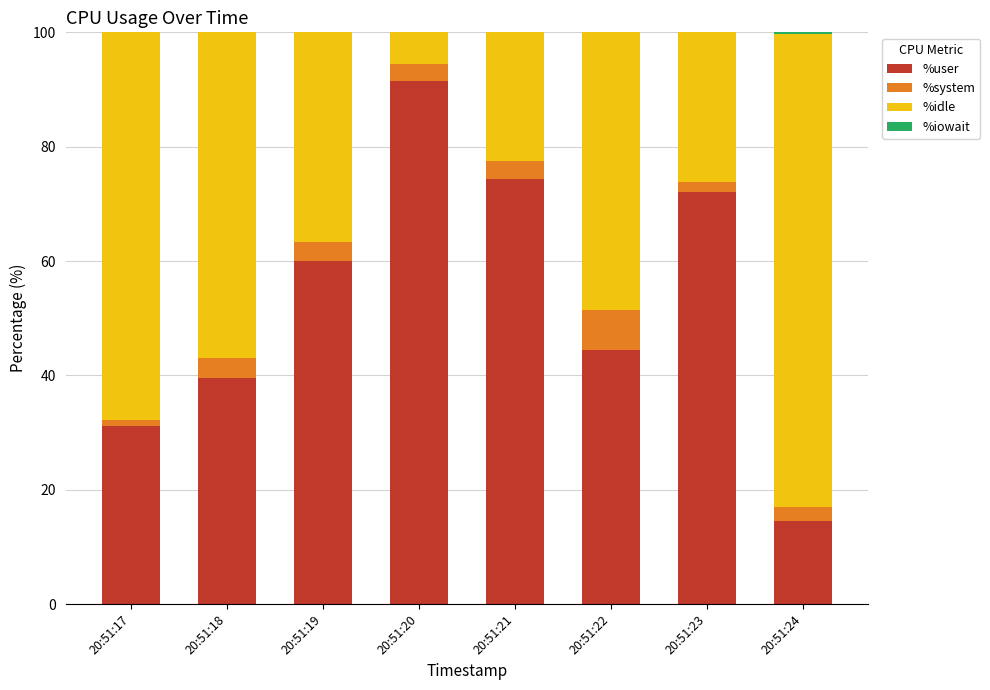

What is the sum of all %user values?

427.4